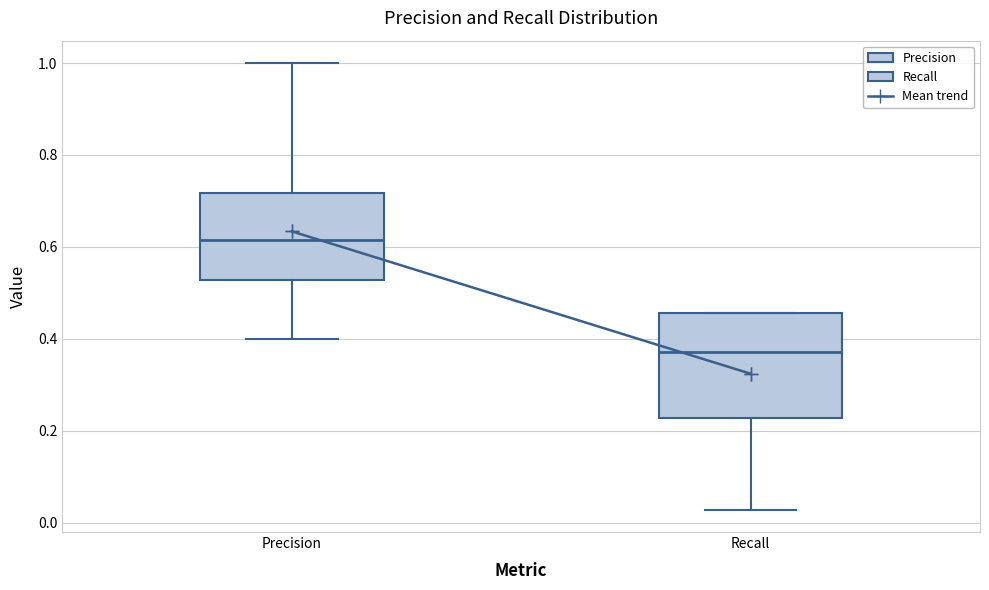

Which box's median line is the lowest?

Recall